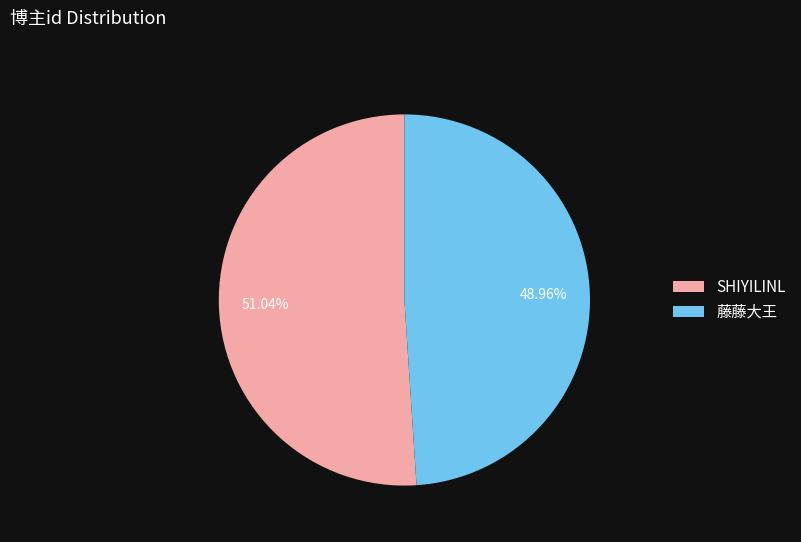

Rank the categories by value from highest to lowest.

SHIYILINL, 藤藤大王